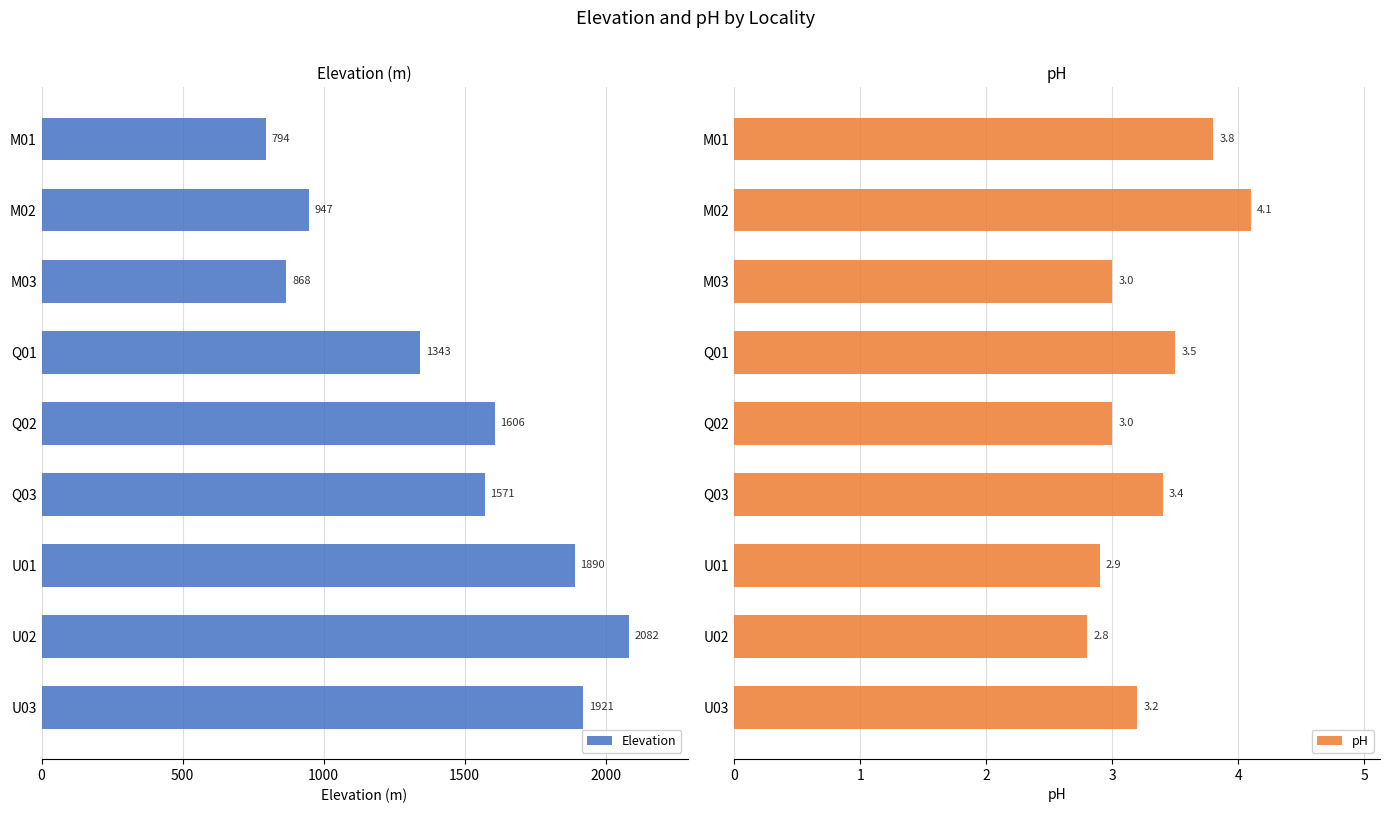

How many categories are shown in the chart?

9